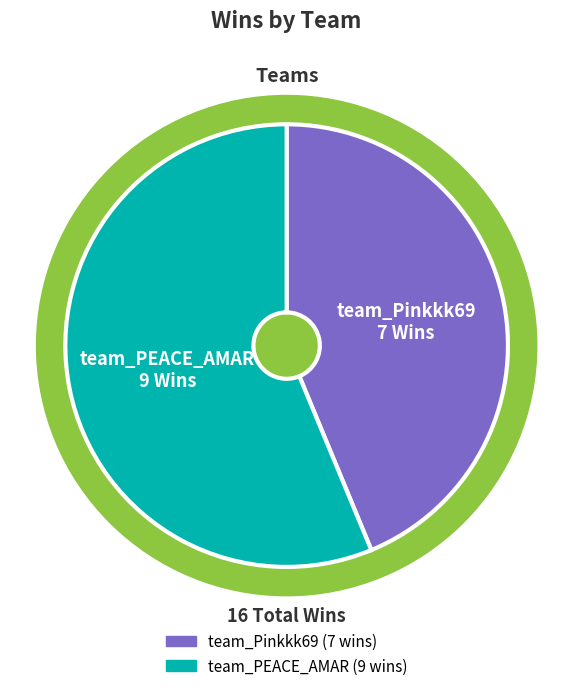

The team_Pinkkk69 slice represents 44% of the pie. True or false?

True